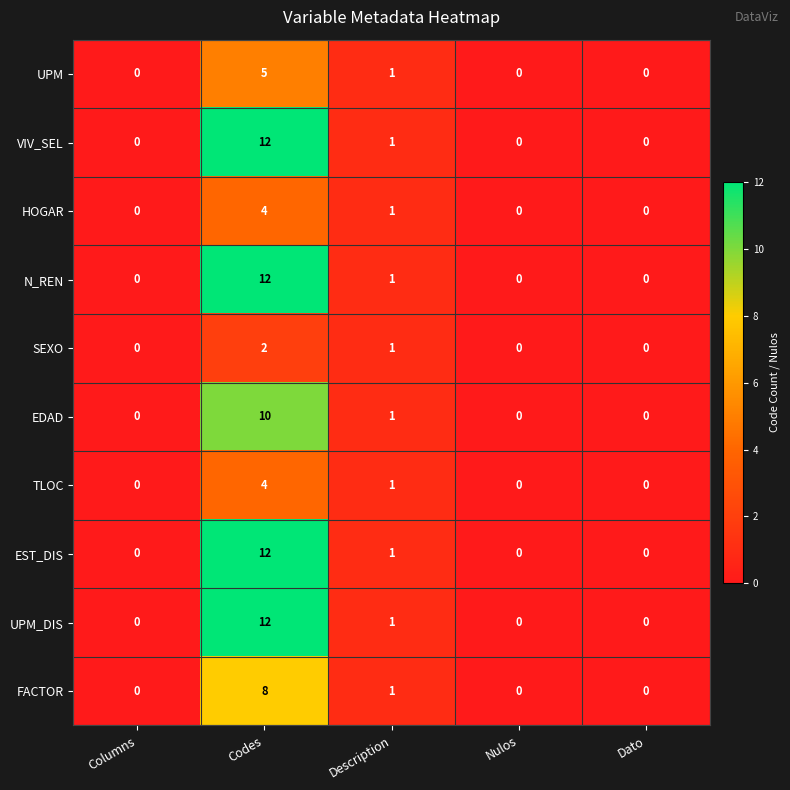

At which category does the chart reach its peak across all series?

Codes